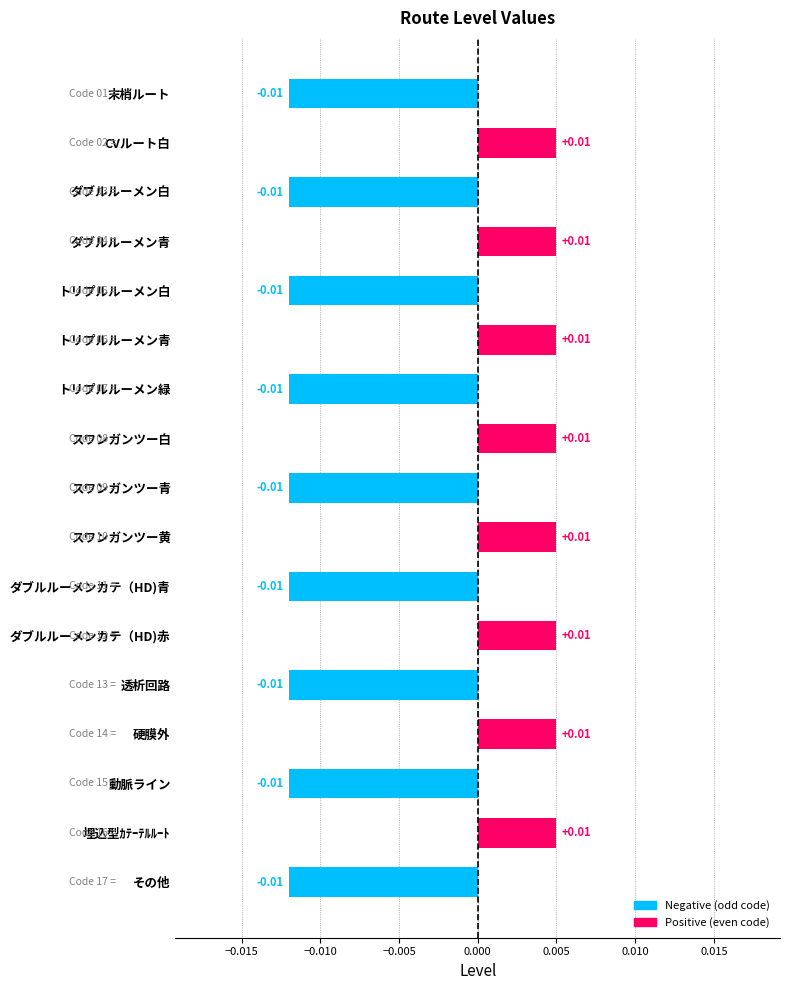

What is the label of the 11th bar from the top?

ダブルルーメンカテ（HD)青